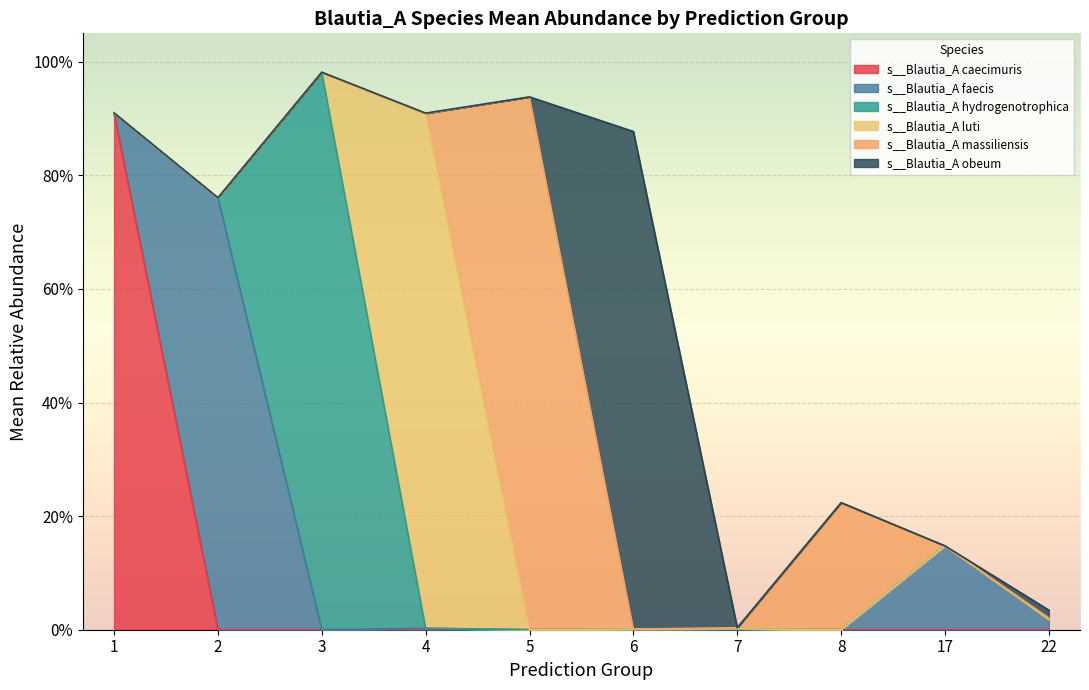

Which category has the lowest value across all series?

2